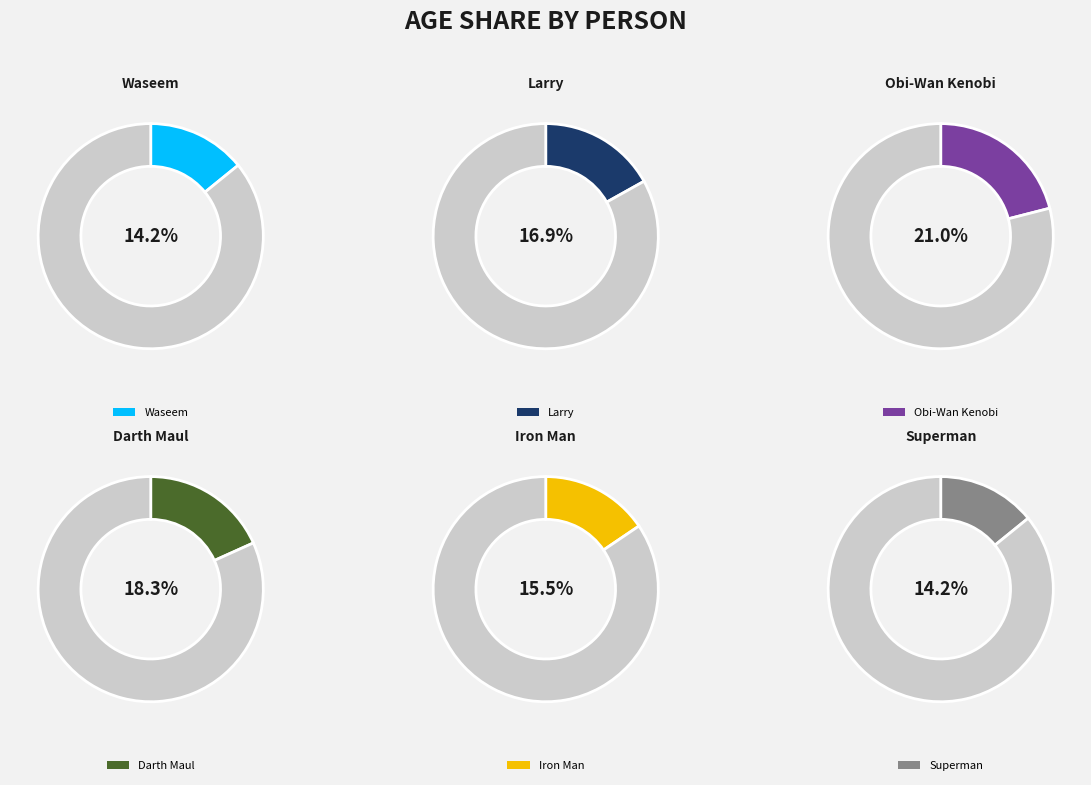

How many segments does this pie chart have?

6